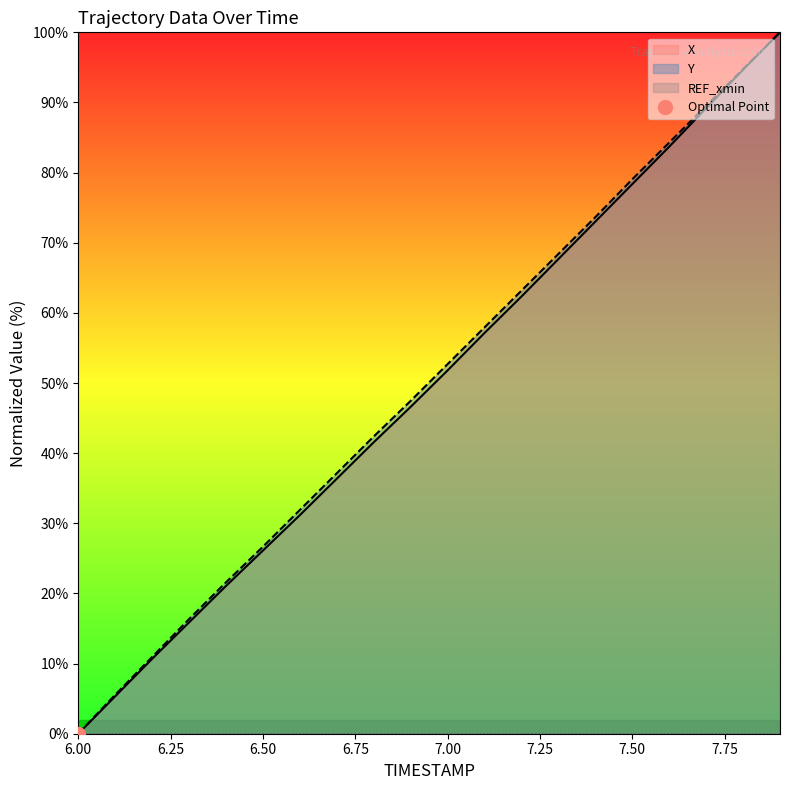

Does the chart display data point markers on the line(s)?

No